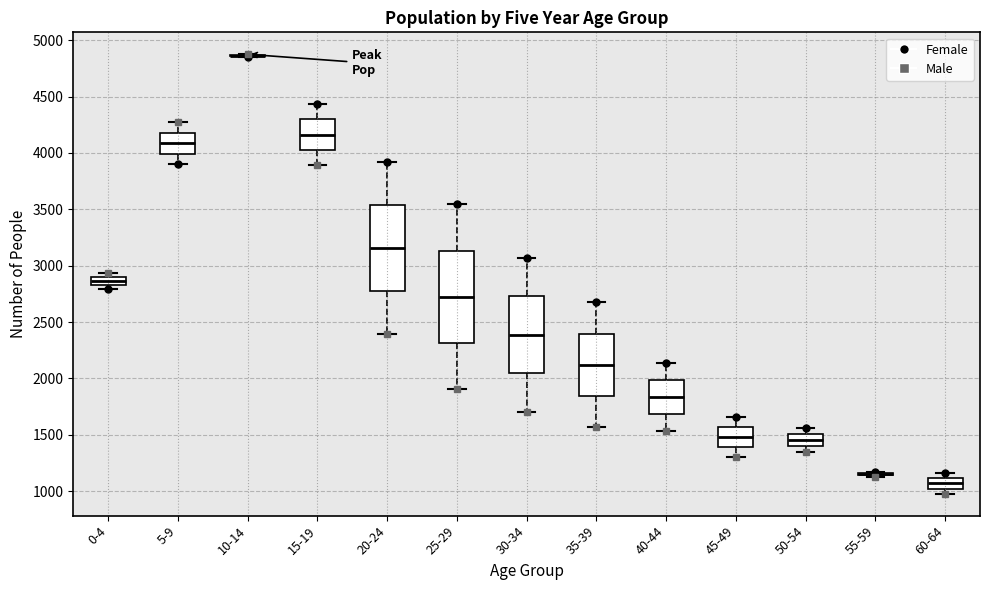

Comparing the boxes themselves (not the whiskers), which one is the tallest?

25-29